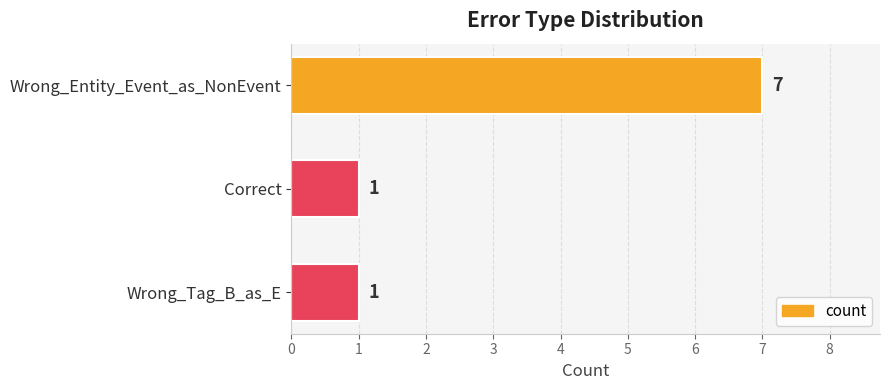

The value at Wrong_Entity_Event_as_NonEvent is 7. True or false?

True